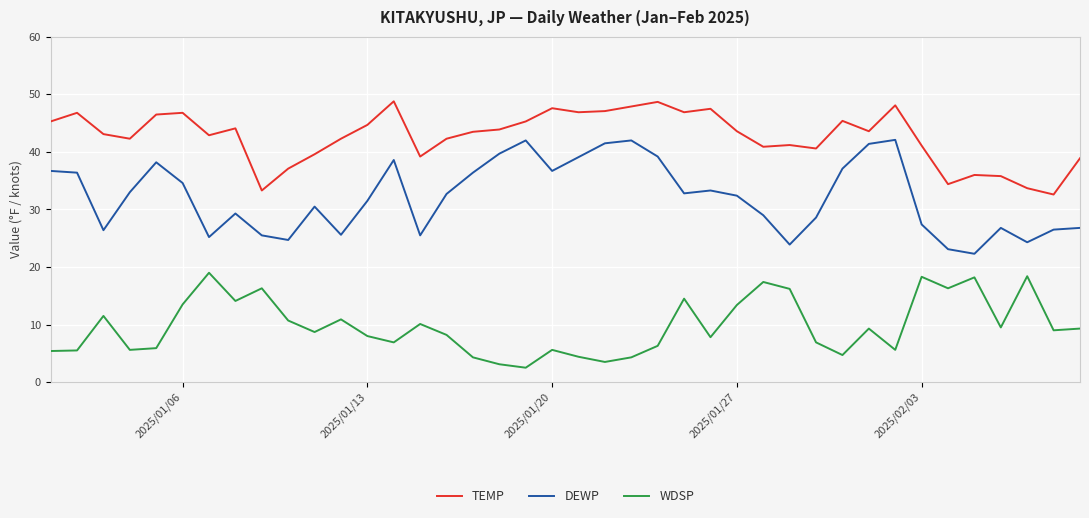

What is the difference between the maximum and minimum values in the DEWP series?

19.8